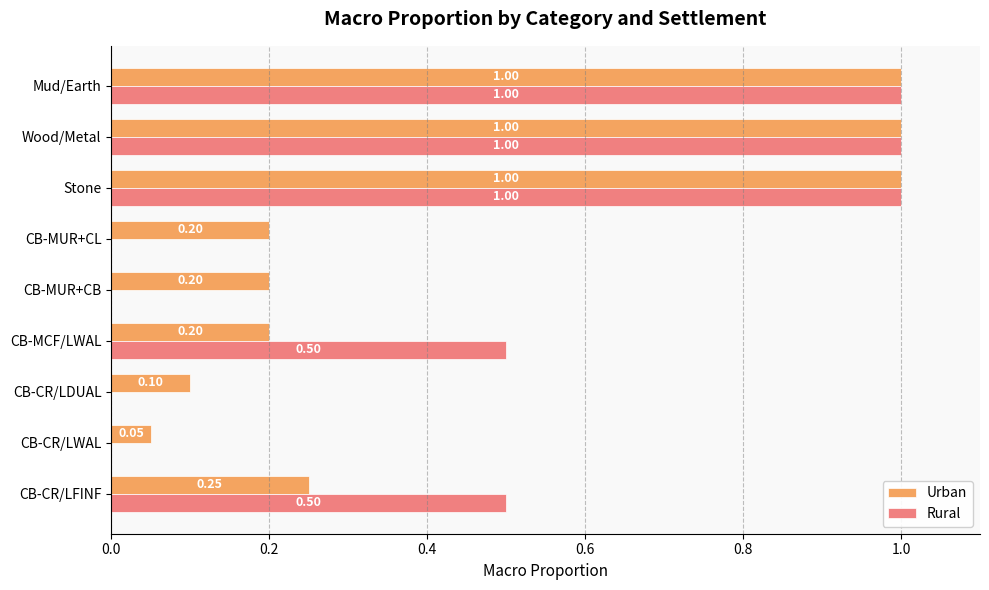

Is the value of Urban at CB-MCF/LWAL greater than the value of Rural at CB-MUR+CL?

Yes